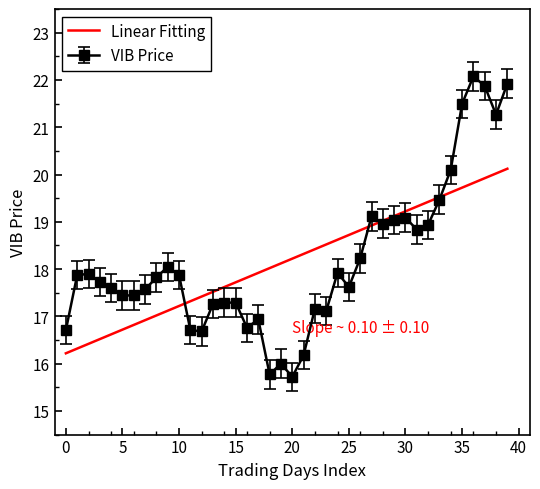

Rank the series by their maximum value, from lowest to highest.

Linear Fitting, VIB Price